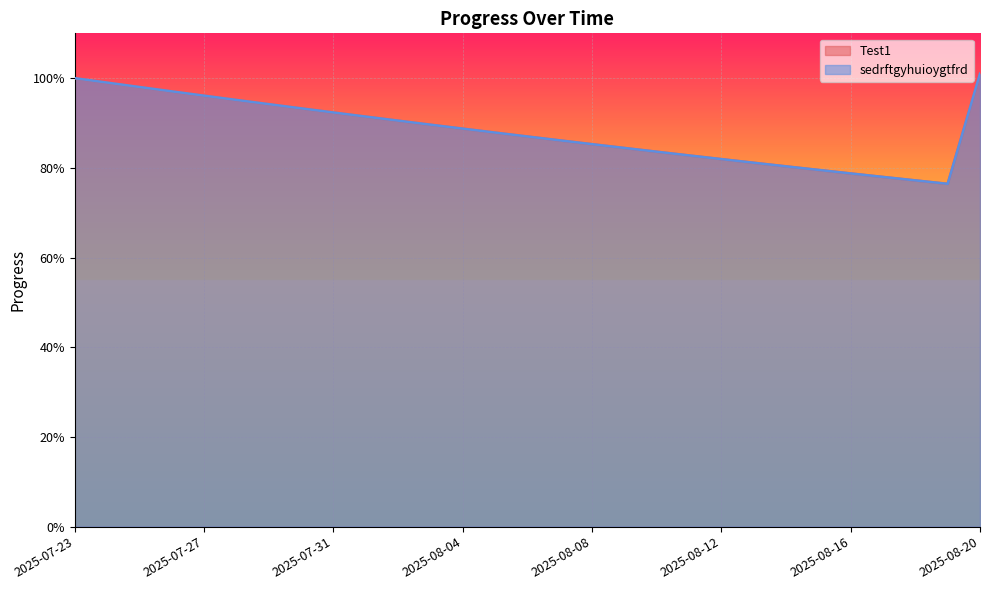

Where is the first local minimum for Test1?

2025-08-19